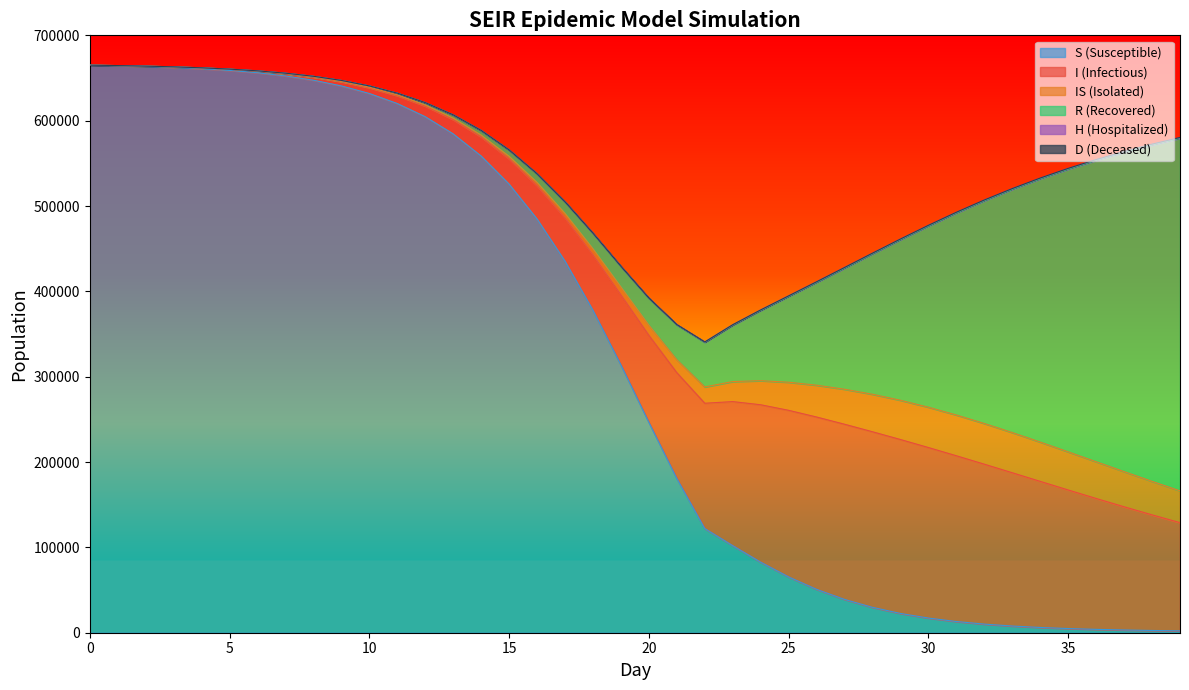

How many distinct data groups are displayed?

6